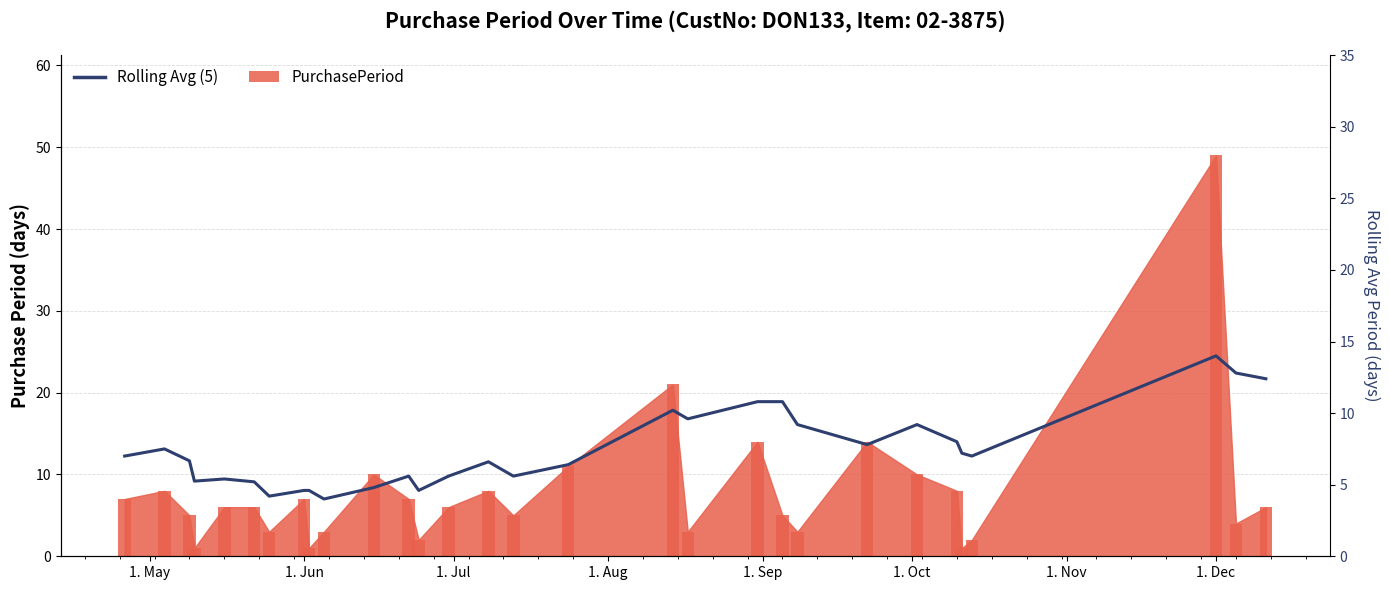

True or false: the data shows 19.0 at 28.

False